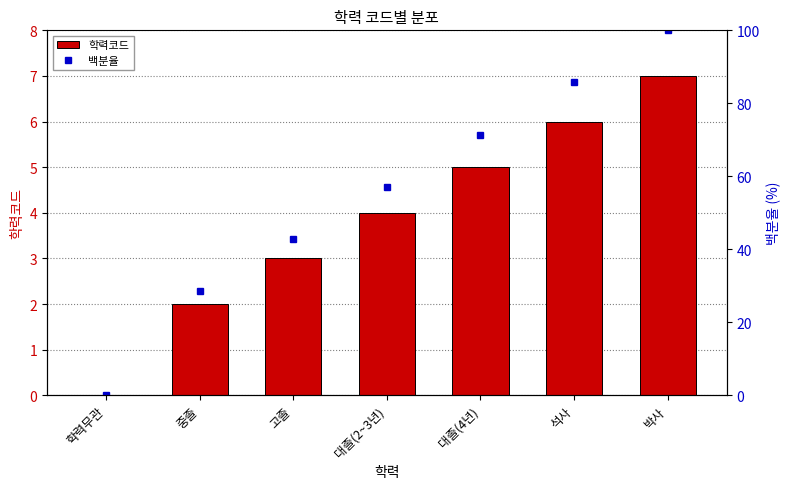

What is the label of the 3rd bar from the right?

대졸(4년)